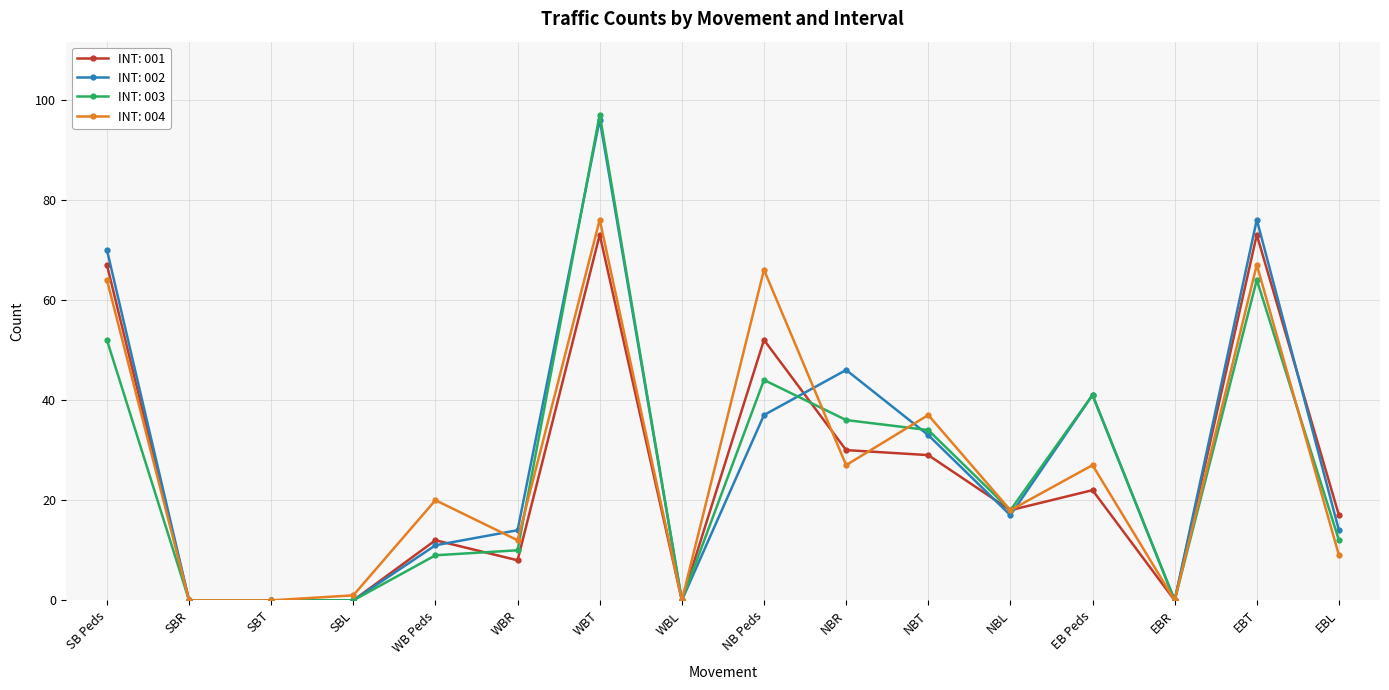

True or false: INT: 001 and INT: 003 intersect in this chart.

True